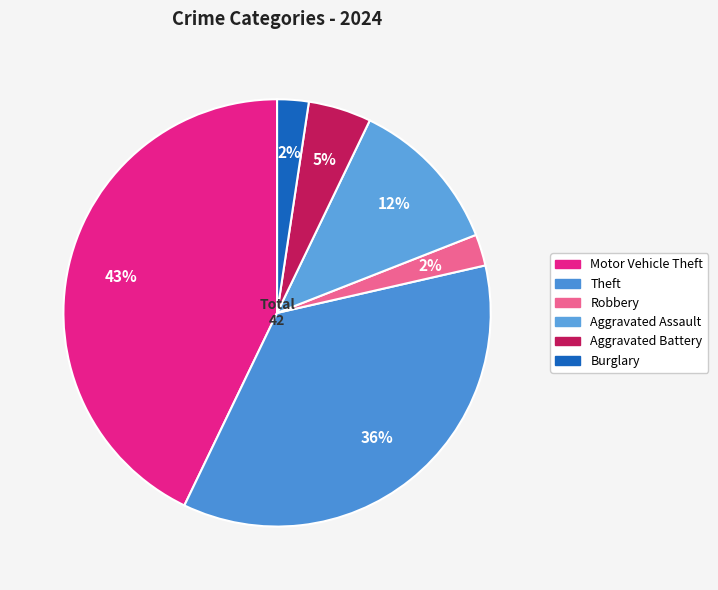

Is Motor Vehicle Theft the majority of the pie?

No